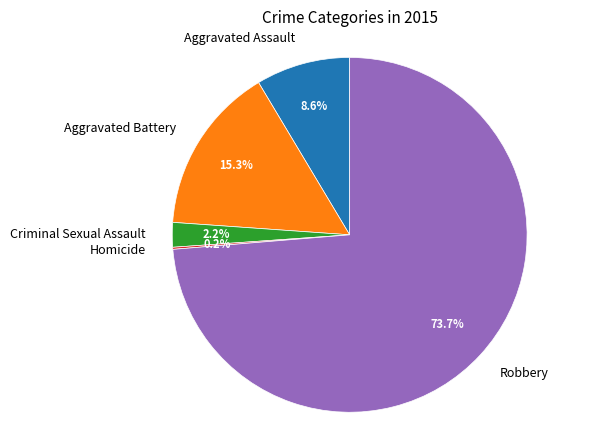

What is the ratio of the value at Aggravated Assault to the value at Aggravated Battery?

0.6